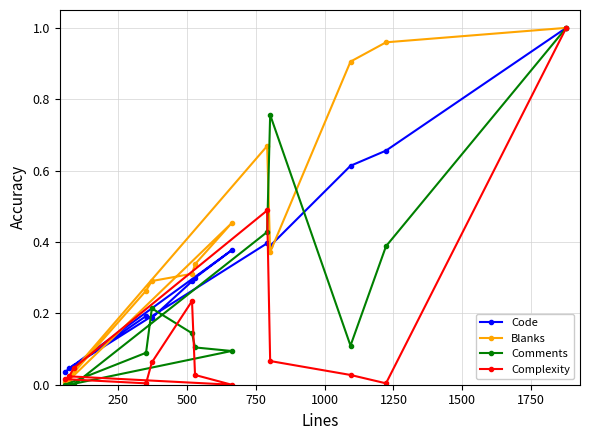

Is this an area chart (filled region under the line)?

No